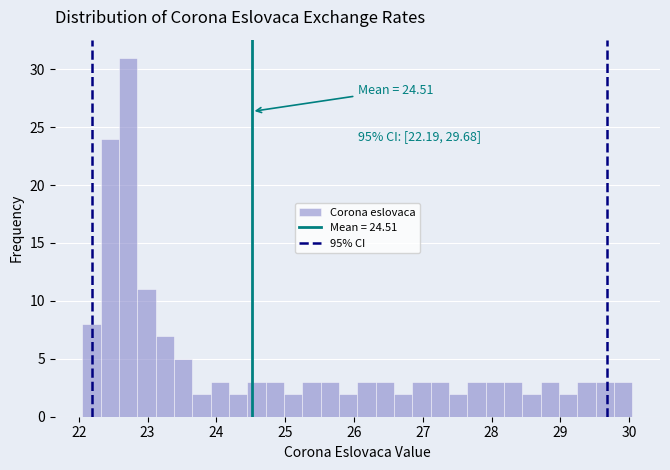

Around what value on the x-axis is the tallest bar? Give the approximate position of its centre, as read against the axis.

22.7